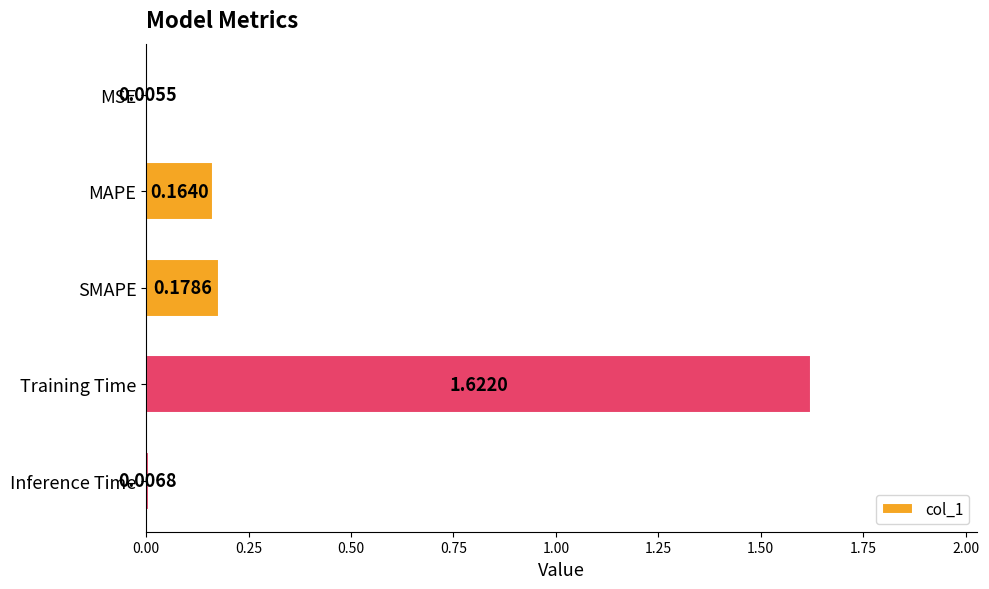

At which category does the chart reach its peak across all series?

Training Time